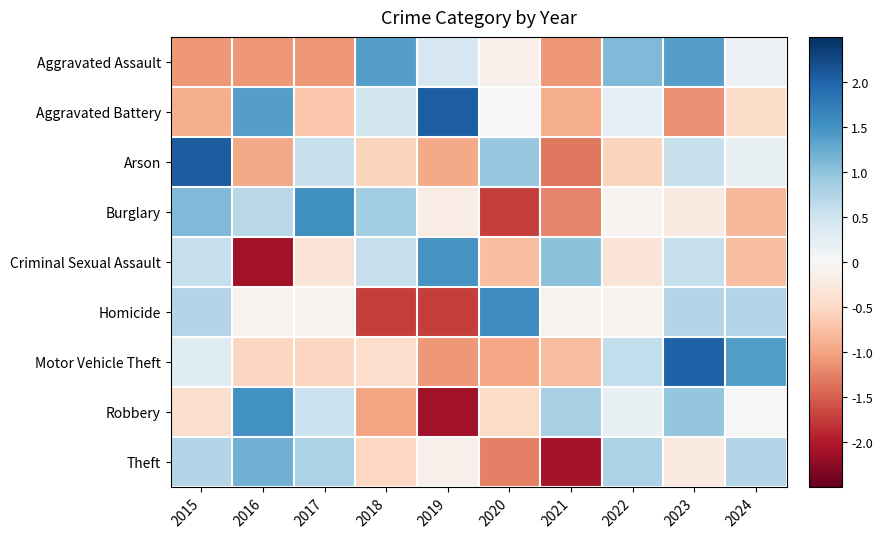

Between 2022 and 2019, which is larger?

2022